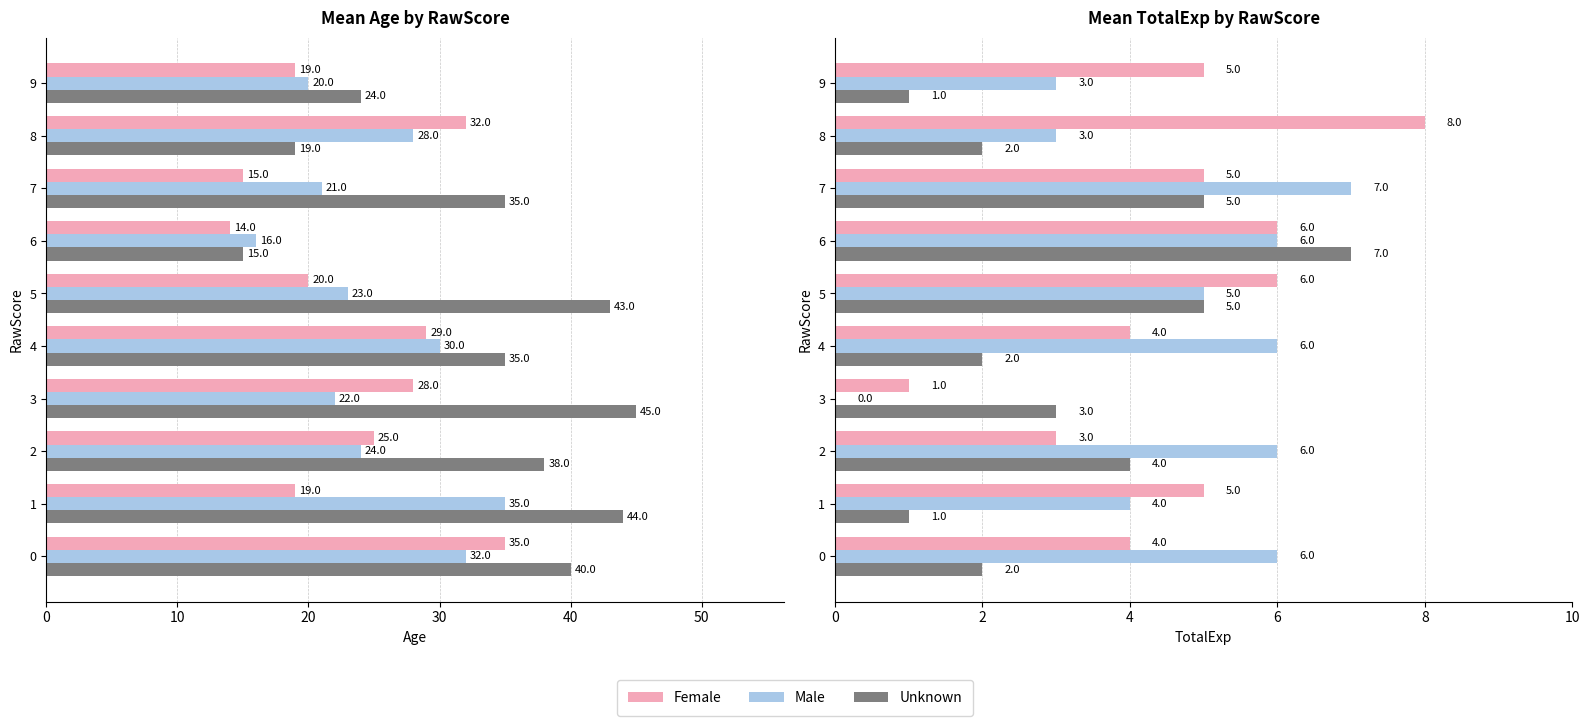

What is the difference between the maximum and second lowest values in the Female series?

5